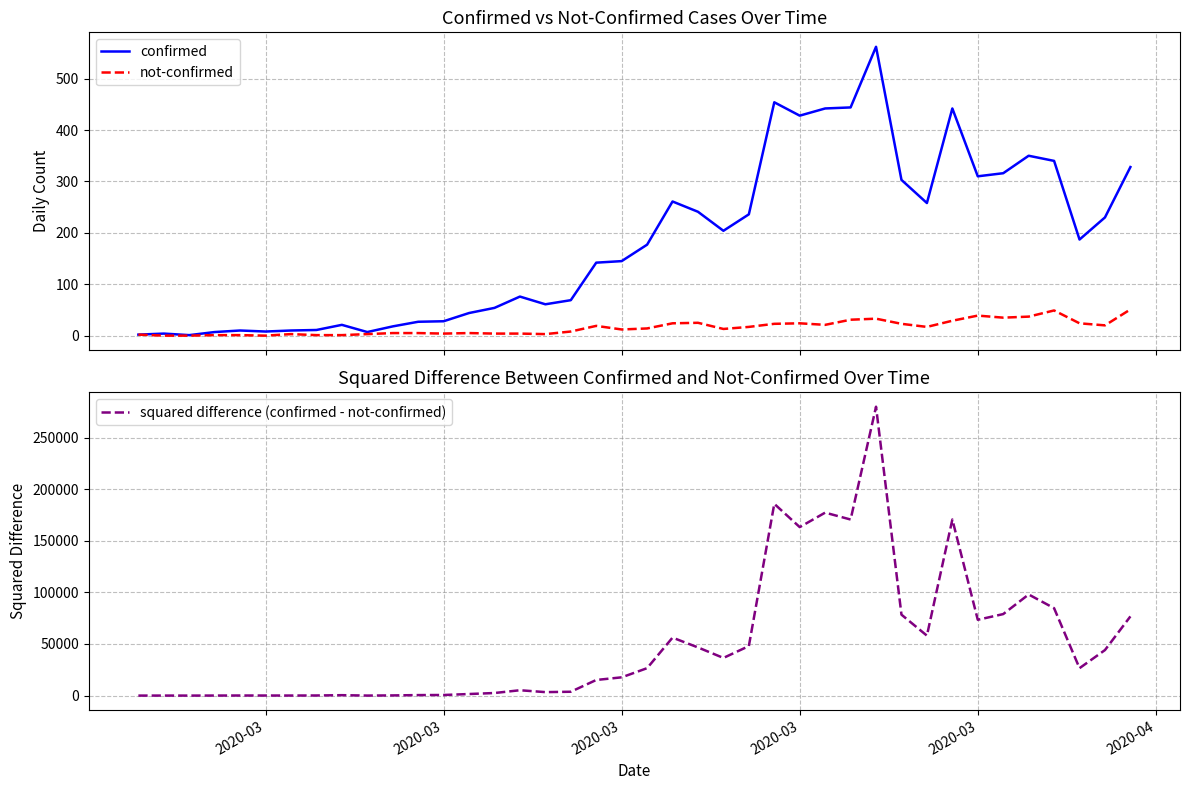

Reading left to right, what are all the values shown in this chart?

confirmed: 2	4	1	7	10	8	10	11	21	7	18	27	28	44	54	76	61	69	142	145	177	261	241	204	236	454	428	442	444	562	303	258	442	310	316	350	340	187	230	328
not-confirmed: 2	0	0	1	1	0	3	1	1	3	5	5	4	5	4	4	3	8	19	12	14	24	25	13	17	23	24	21	31	33	23	17	29	39	35	37	49	24	20	51
squared difference (confirmed - not-confirmed): 0	16	1	36	81	64	49	100	400	16	169	484	576	1521	2500	5184	3364	3721	15129	17689	26569	56169	46656	36481	47961	185761	163216	177241	170569	279841	78400	58081	170569	73441	78961	97969	84681	26569	44100	76729